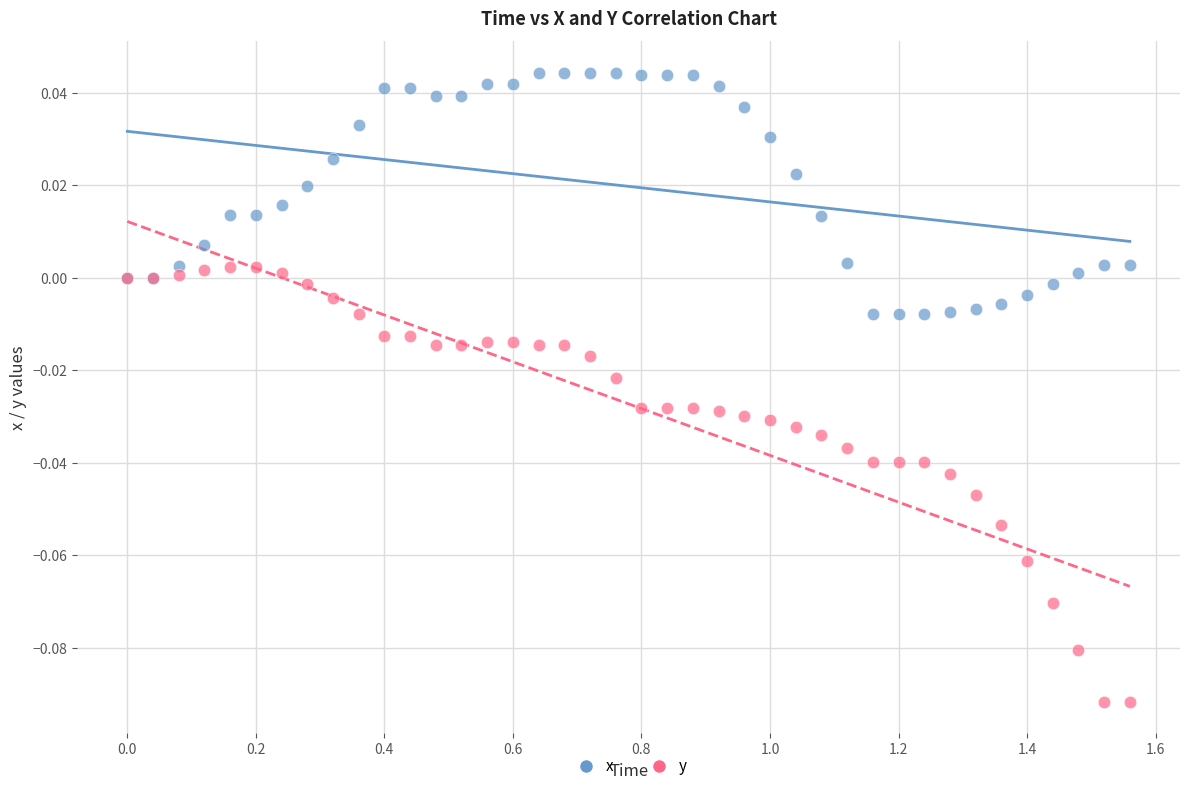

What are all the series names shown in the legend?

x, y